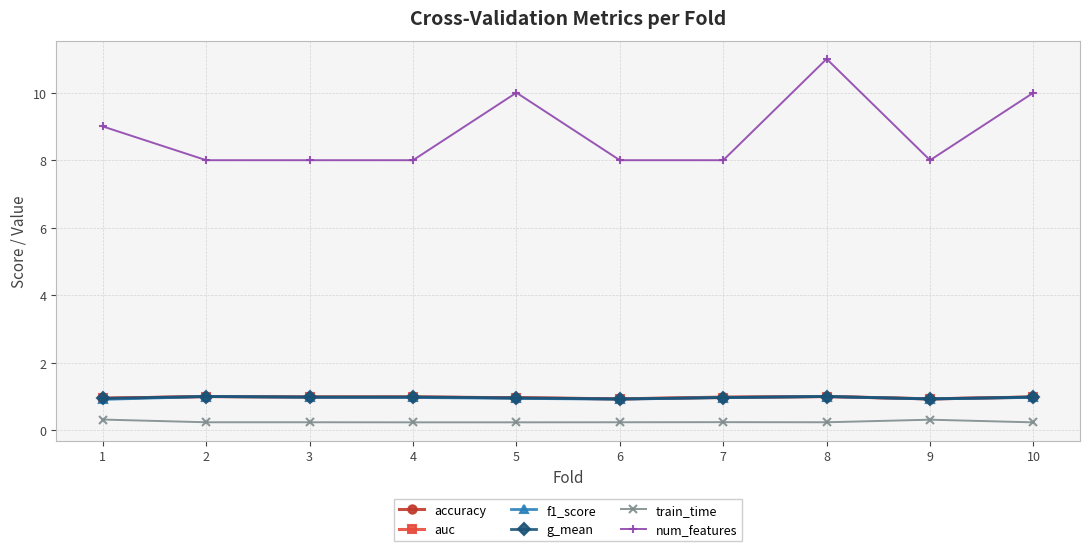

What is the sum of all num_features values?

88.0